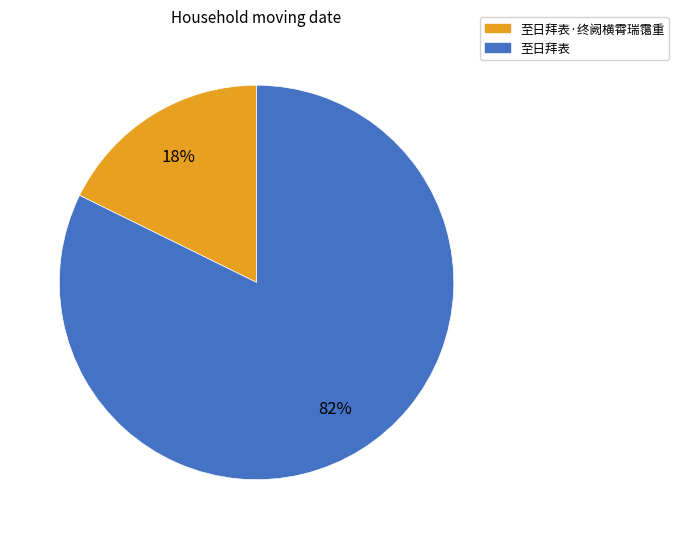

To the nearest percent, what is the average slice percentage?

50%